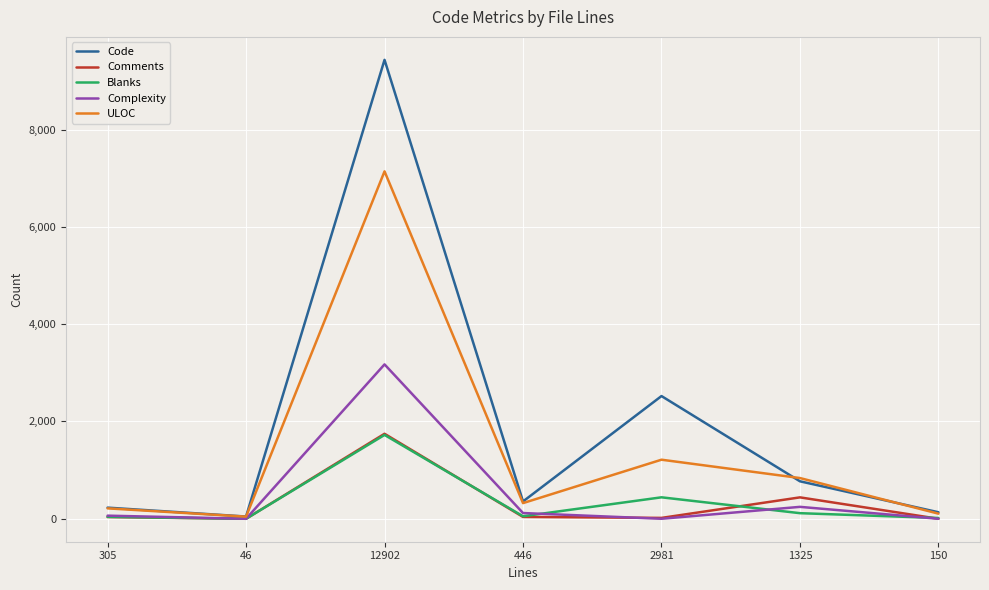

What is the average value of the Blanks series?

341